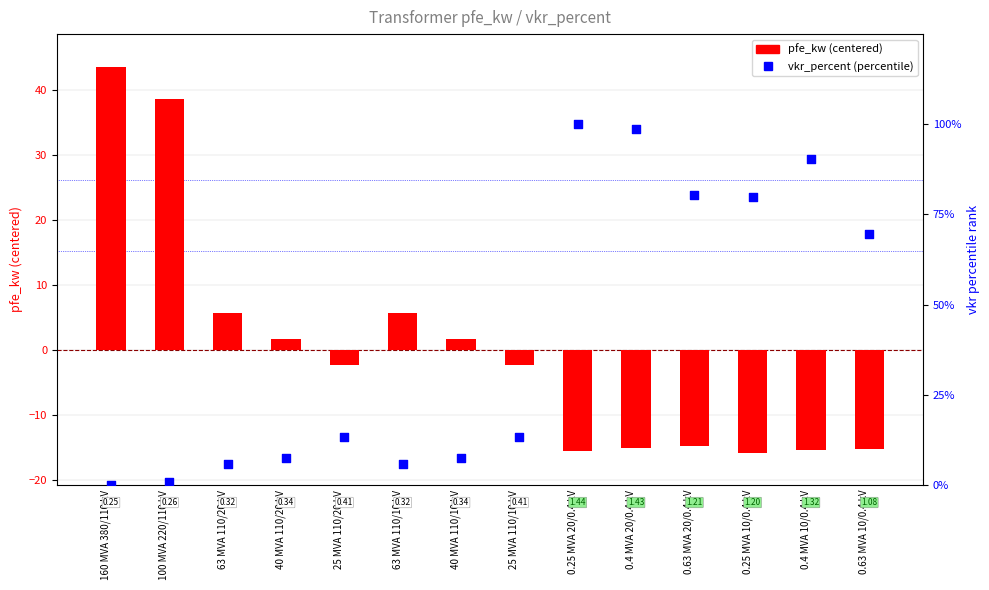

What are all the series names shown in the legend?

pfe_kw (centered), vkr_percent (percentile)